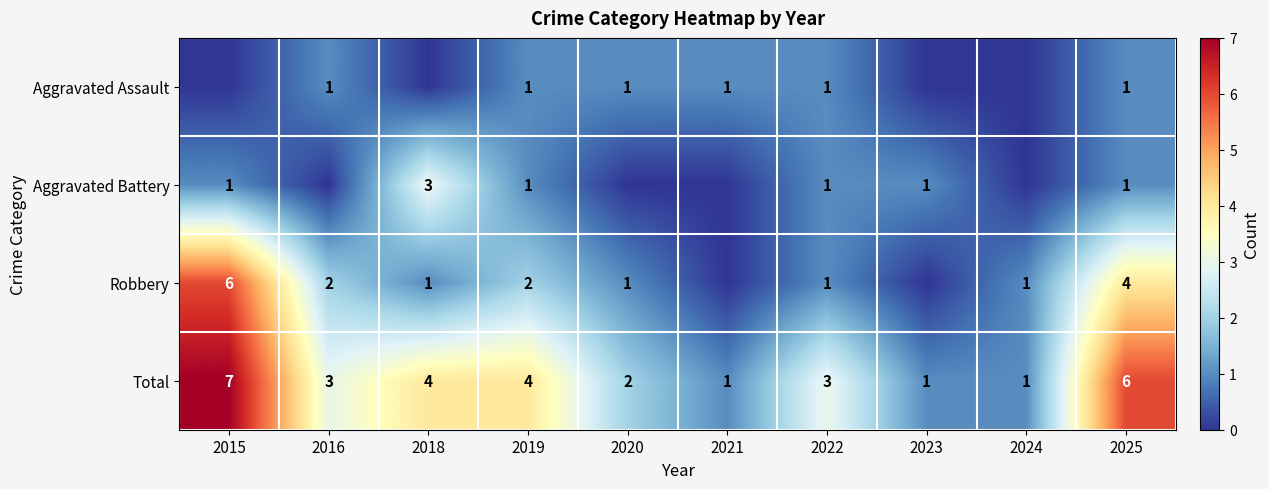

How many distinct data groups are displayed?

4